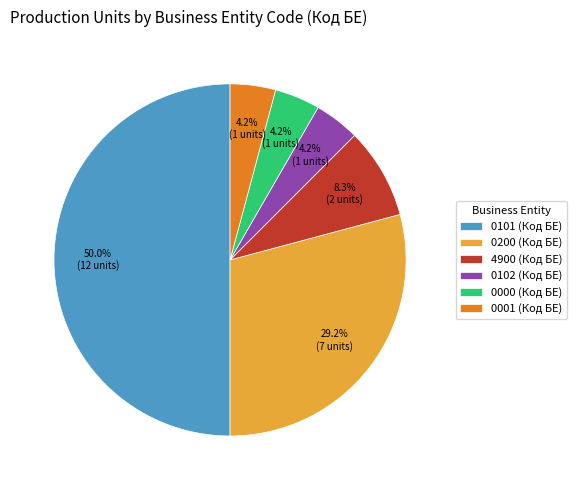

Does 0102 (Код БЕ) represent more than half of the total?

No